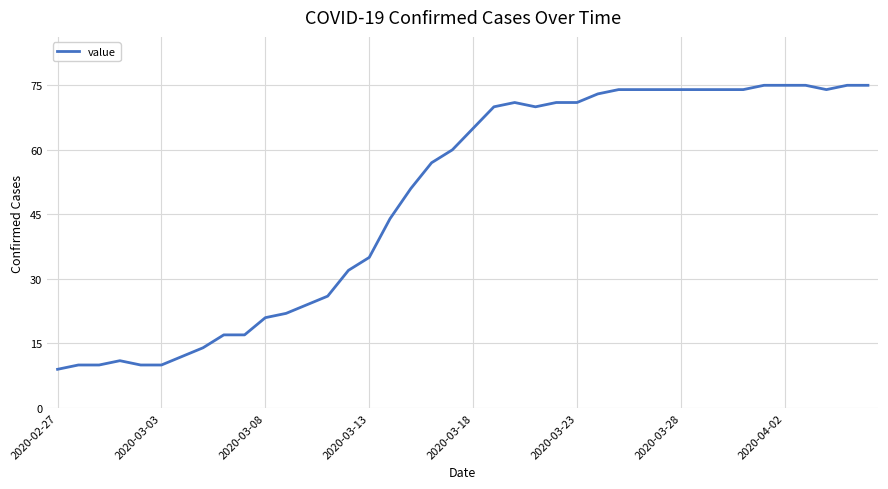

What is the greatest value displayed?

75